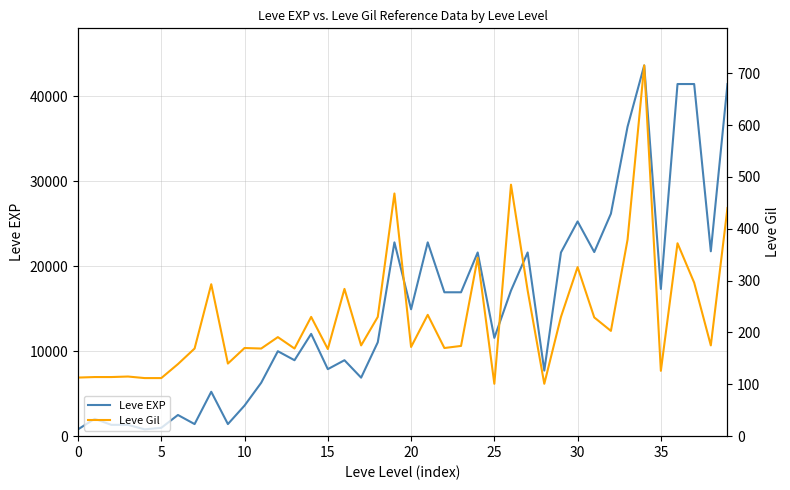

True or false: Leve Gil and Leve EXP intersect in this chart.

False